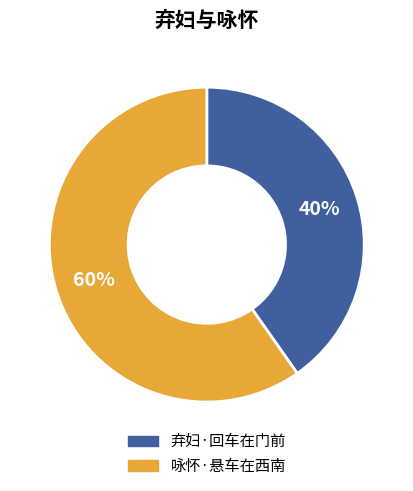

Rank the categories by value from lowest to highest.

弃妇·回车在门前, 咏怀·悬车在西南